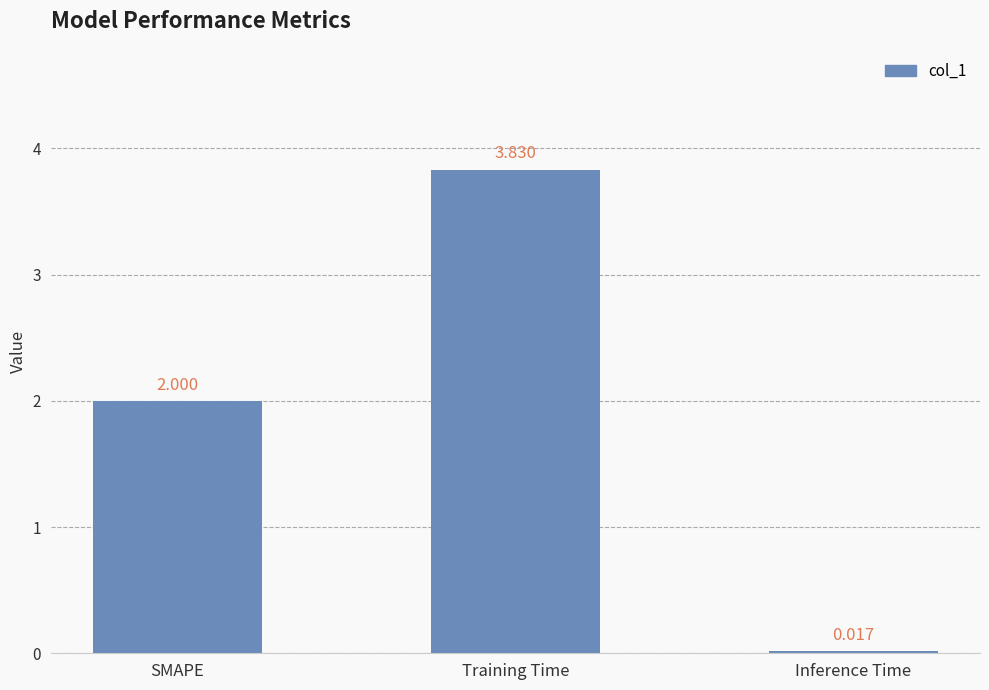

Which label corresponds to the largest value in the chart?

Training Time